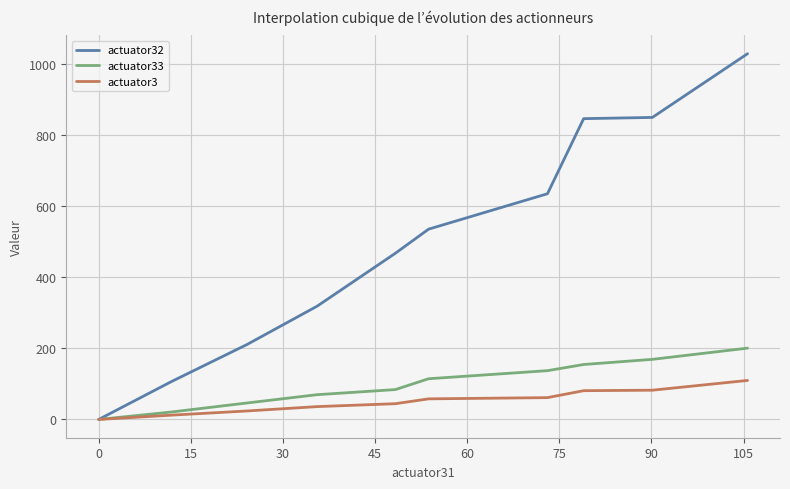

What is the average value of the actuator32 series?

500.3